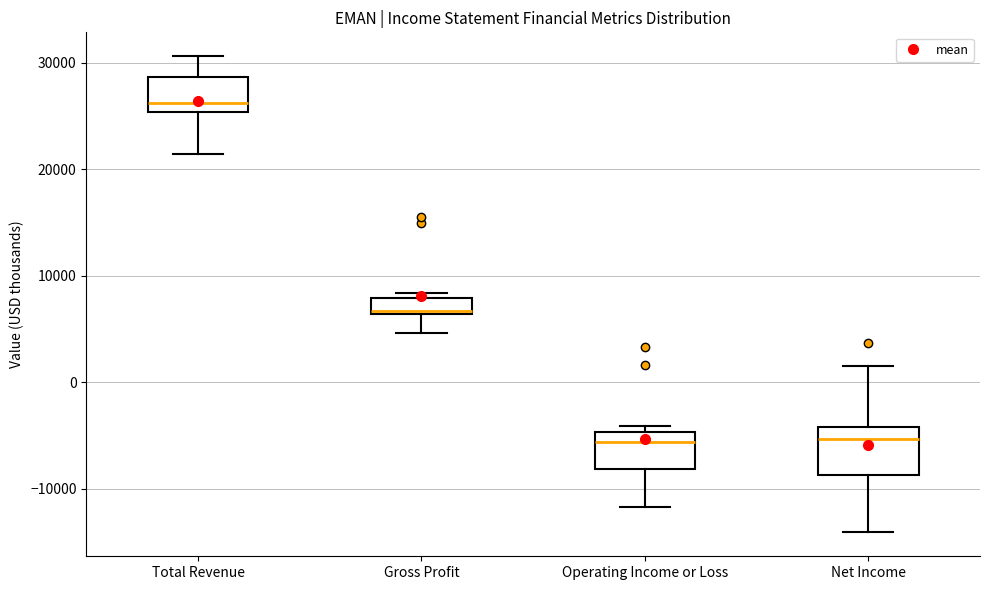

Comparing the boxes themselves (not the whiskers), which one is the tallest?

Net Income